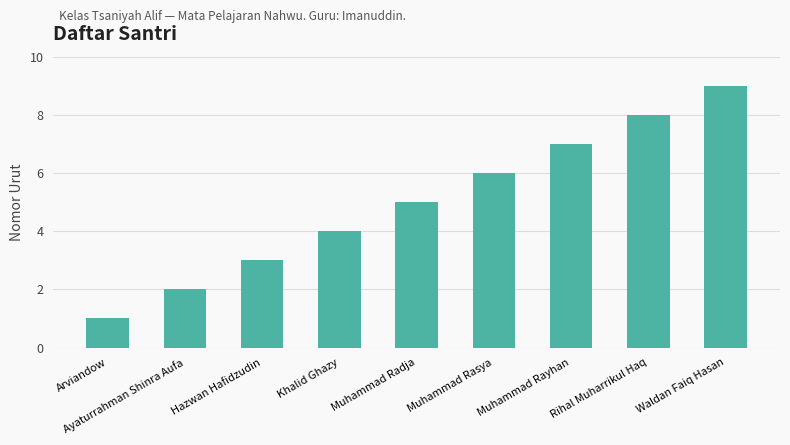

How many values are below 5?

4